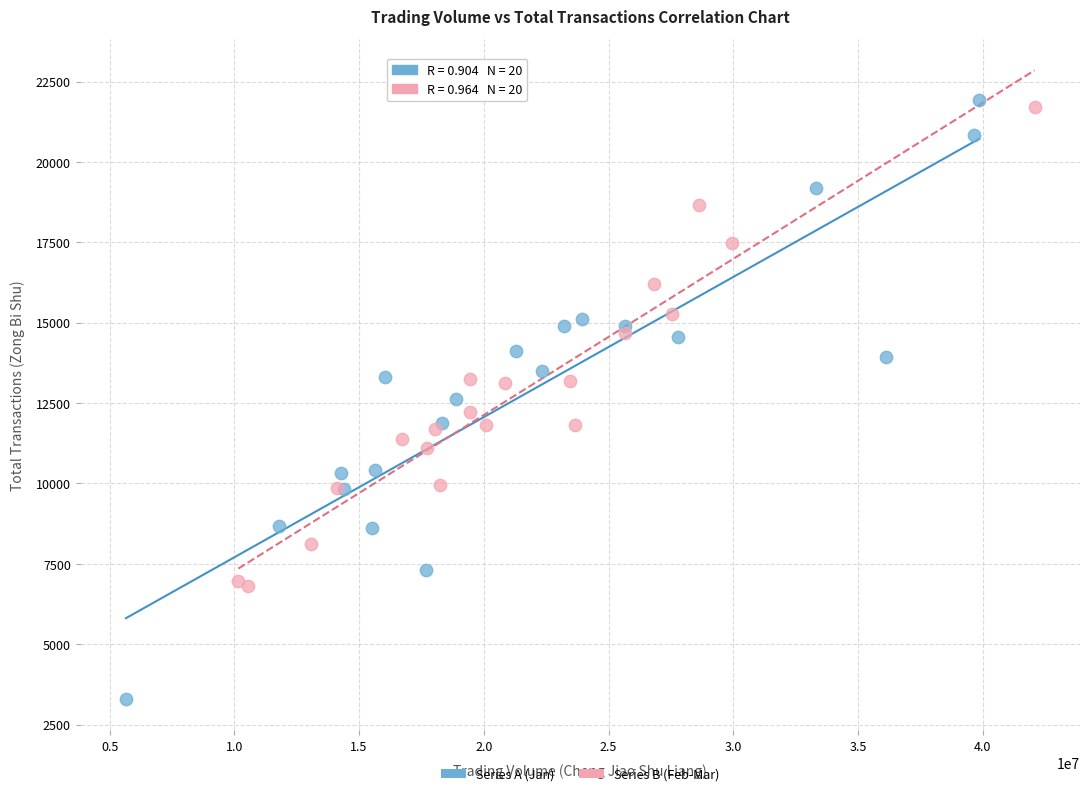

Which series reaches the minimum Y coordinate?

Series A (Jan)